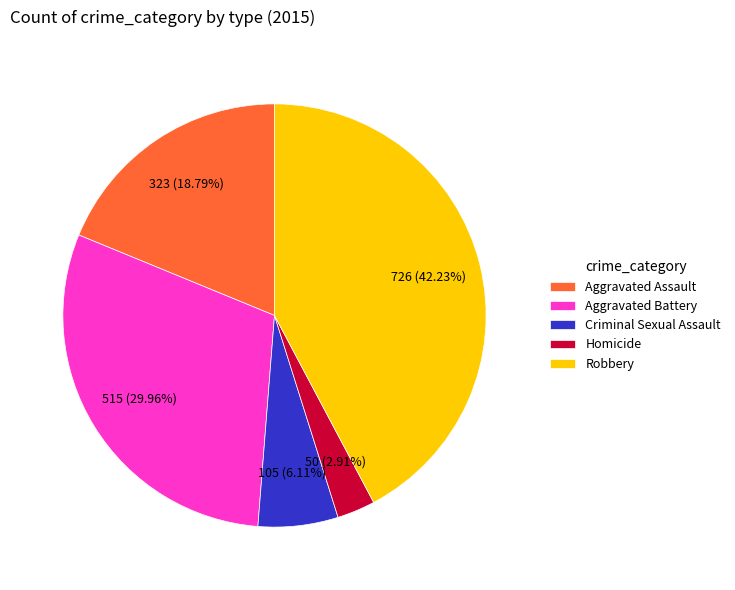

To the nearest percent, what percentage of the pie is Homicide?

3%